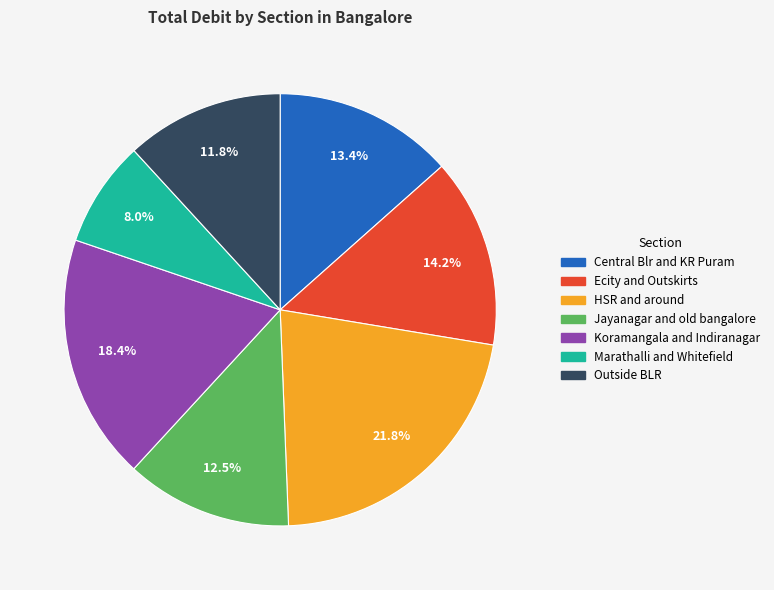

Does any single category account for the majority?

No